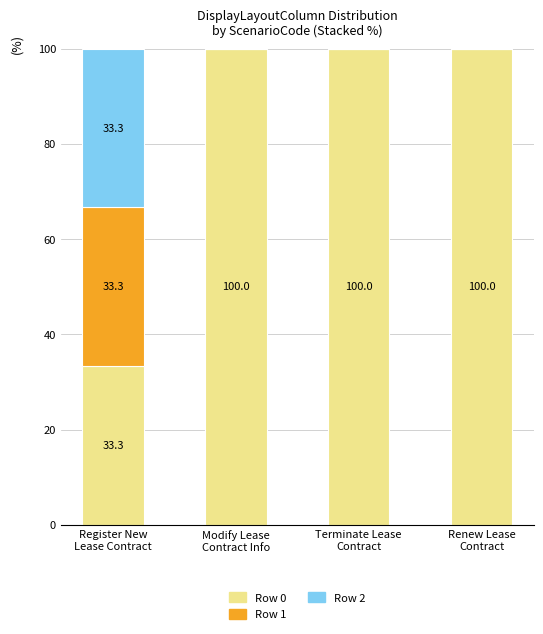

What is the maximum value for Row 0?

100.0